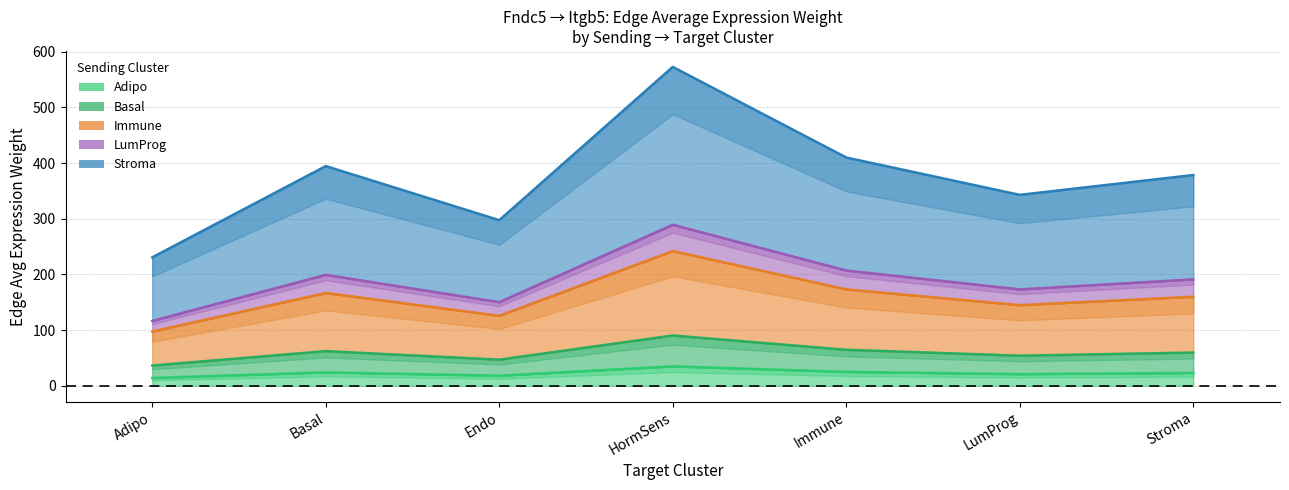

Rank the categories by LumProg value from highest to lowest.

HormSens, Immune, Basal, Stroma, LumProg, Endo, Adipo